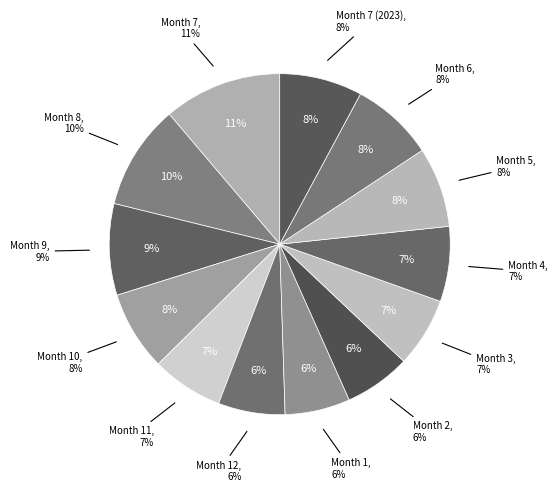

Is there any slice that represents more than half of the pie?

No